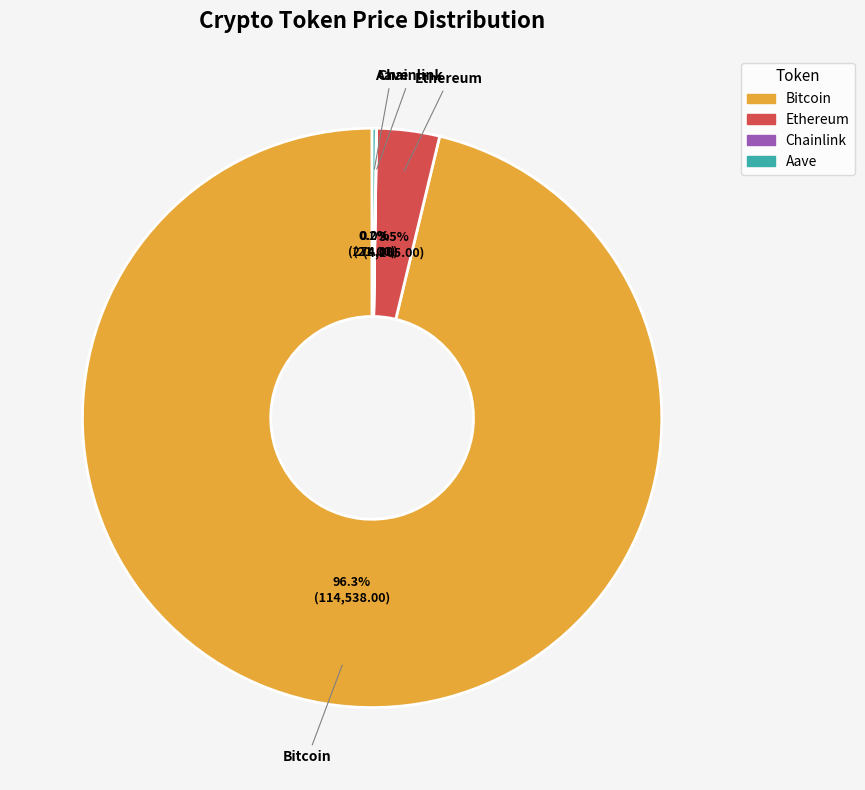

Which slice is the largest?

Bitcoin